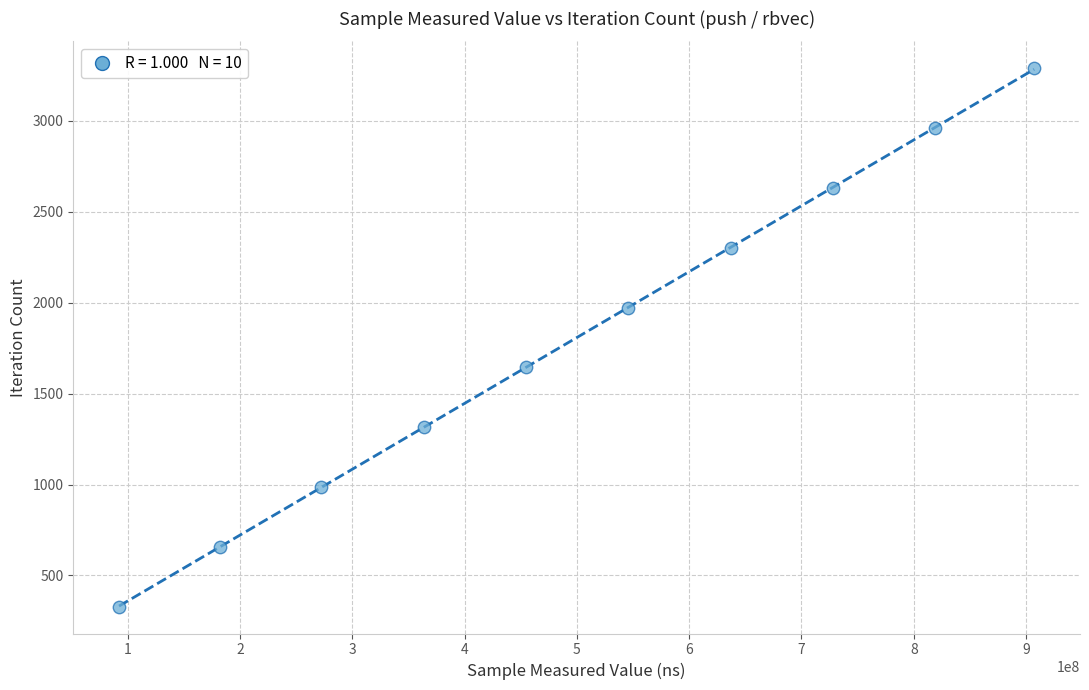

What is the average X value?

500182746